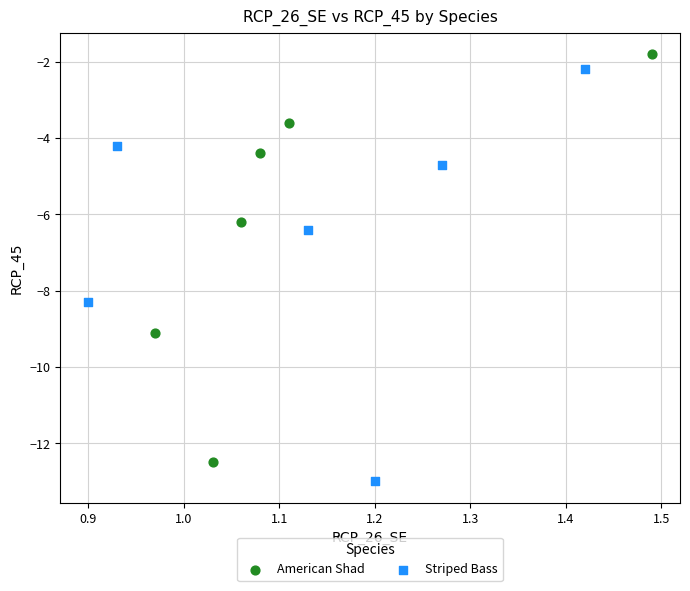

Which series contains the lowest Y value?

Striped Bass